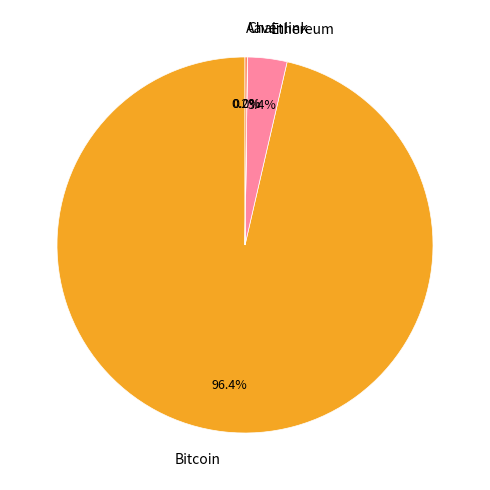

Which category has the biggest portion of the pie?

Bitcoin